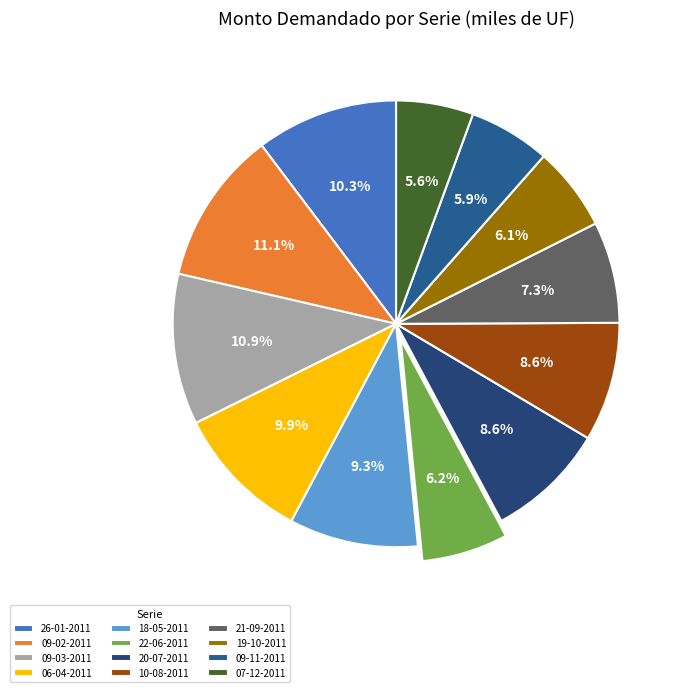

Is it true that 18-05-2011 is 17% of the pie?

False